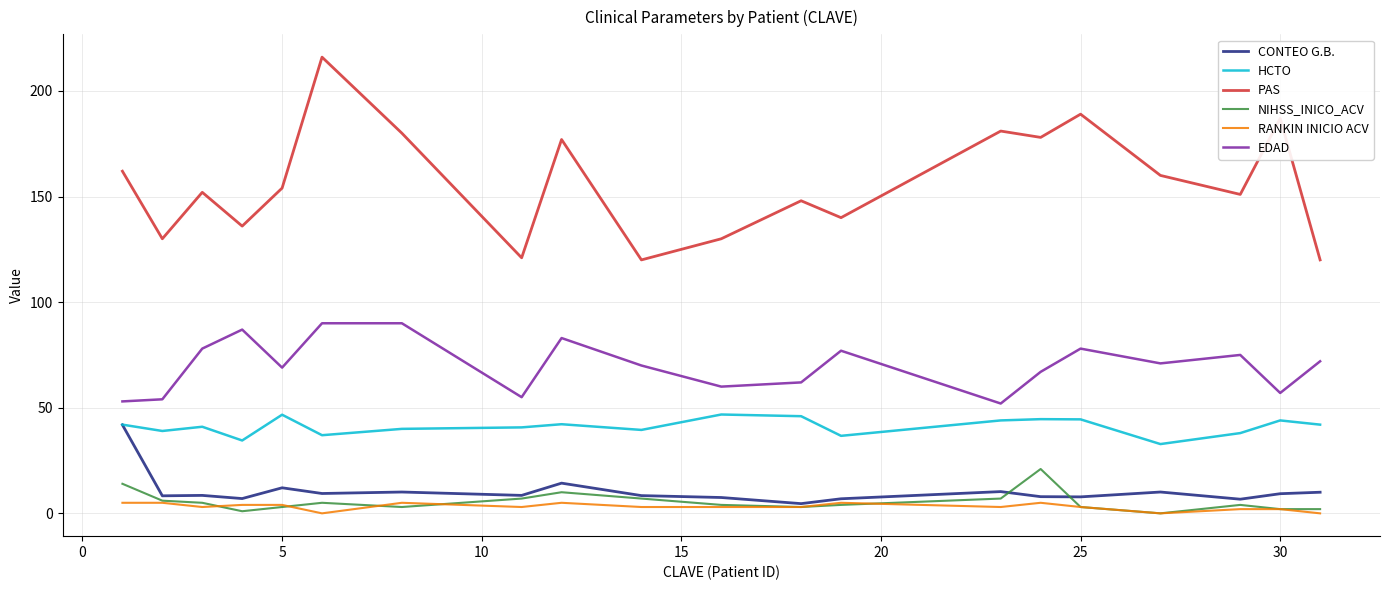

Which series has the largest range (max minus min)?

PAS